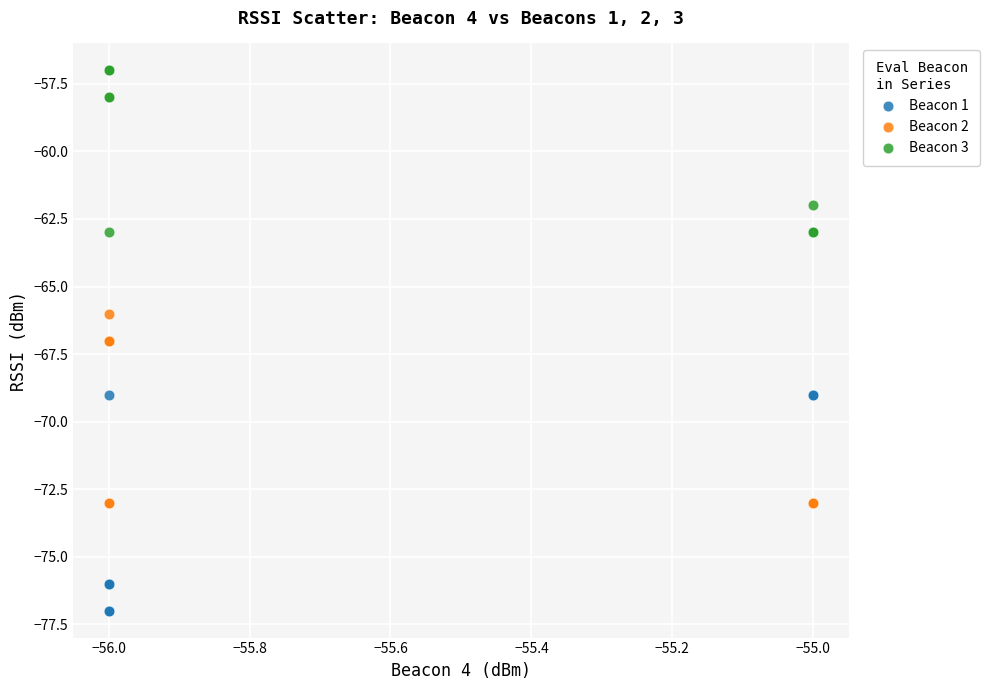

What are all the series names shown in the legend?

Beacon 1, Beacon 2, Beacon 3